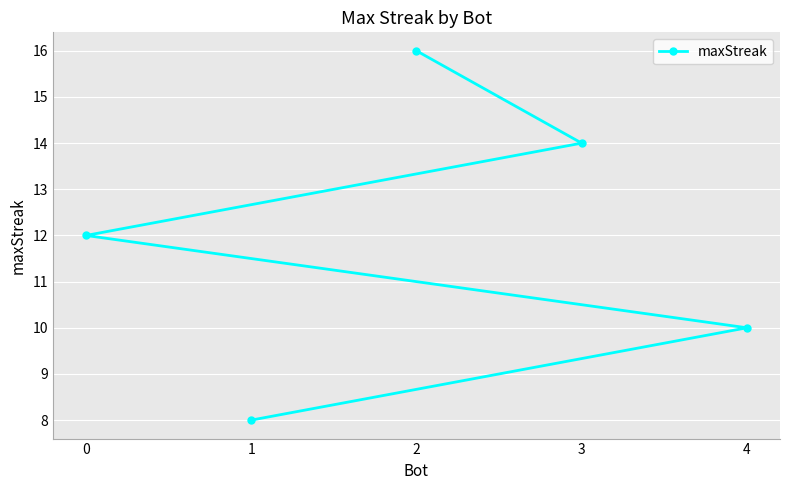

Reading left to right, list all the values displayed in this chart.

0=12	1=8	2=16	3=14	4=10